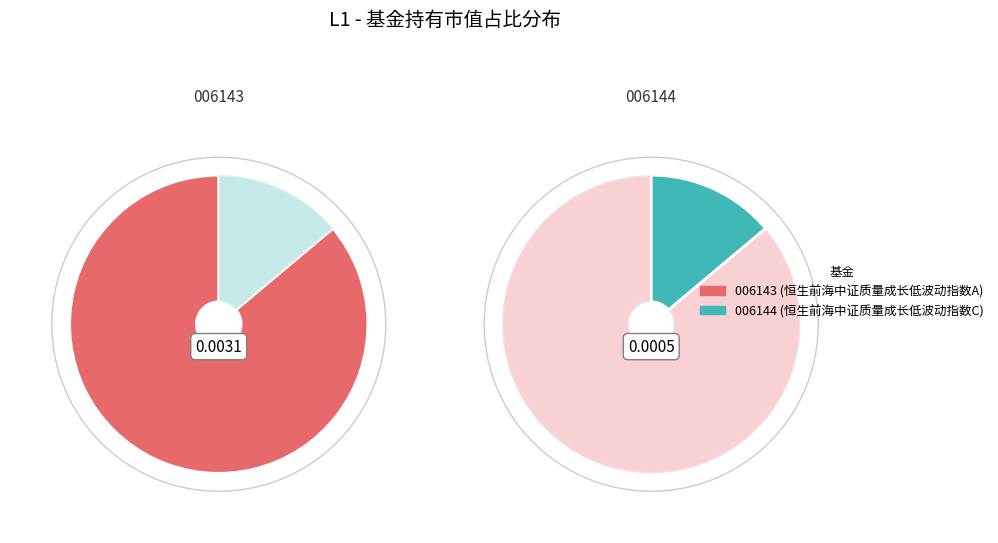

To the nearest percent, what is the combined percentage of 恒生前海中证质量成长低波动指数C and 恒生前海中证质量成长低波动指数A?

100%